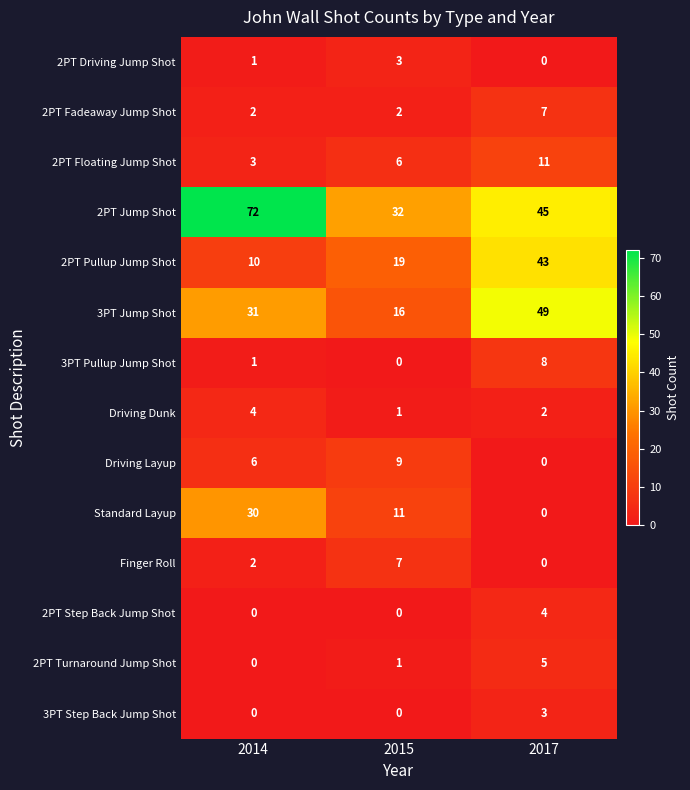

Is it true that 3PT Step Back Jump Shot equals 1 at 2014?

False